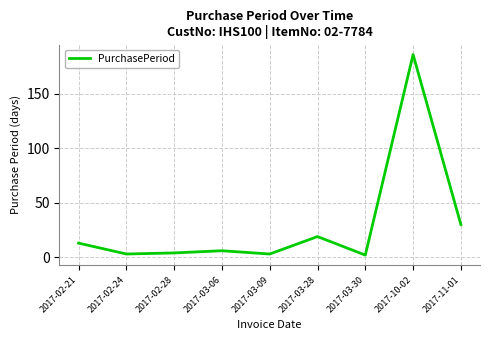

What is the average value?

30